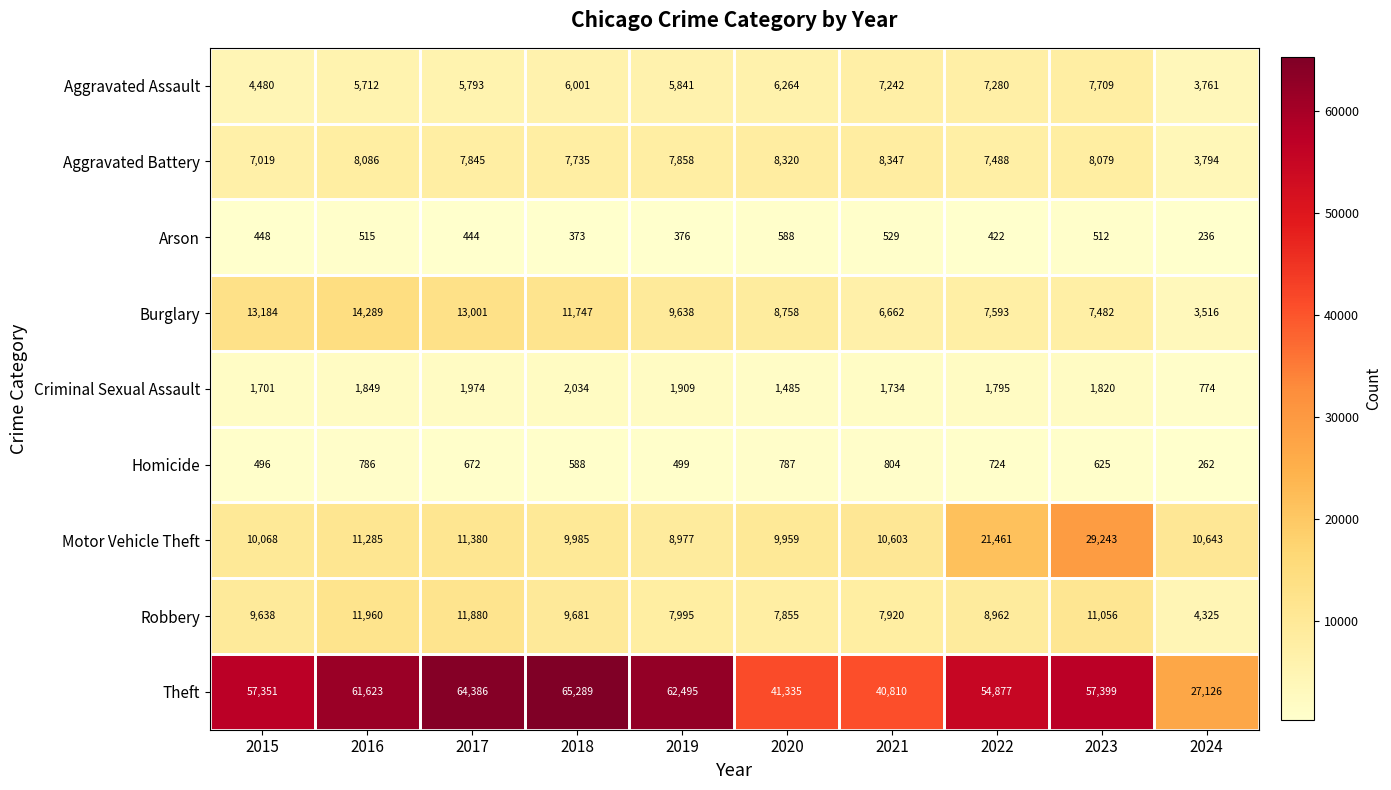

What is the approximate value of Aggravated Battery at 2018?

7735